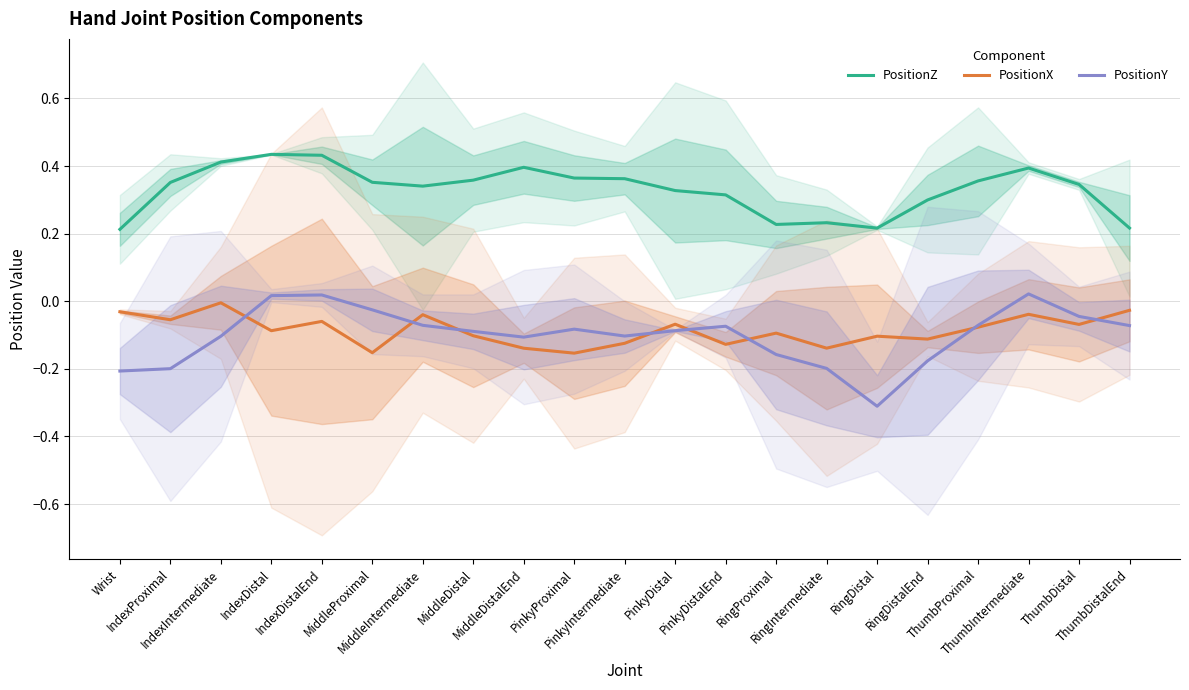

What is the sum of the PositionX values at MiddleDistalEnd and IndexDistalEnd?

-0.2